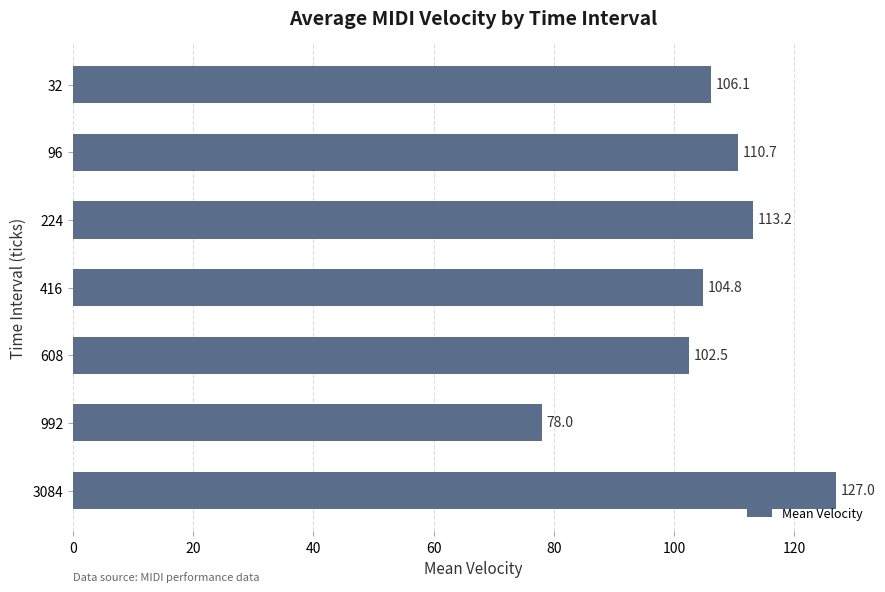

List the labels in order of value, largest first.

3084, 224, 96, 32, 416, 608, 992